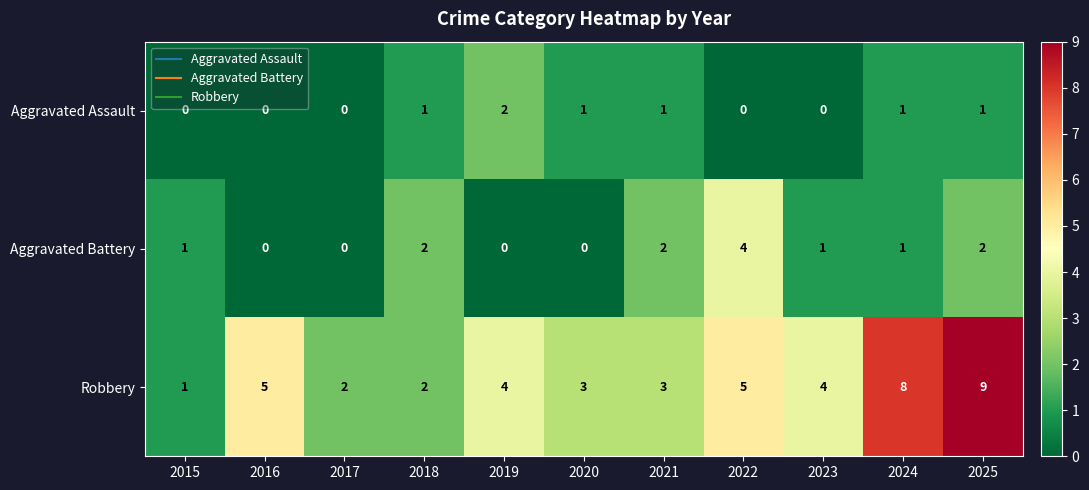

Count the number of data series in this chart.

3